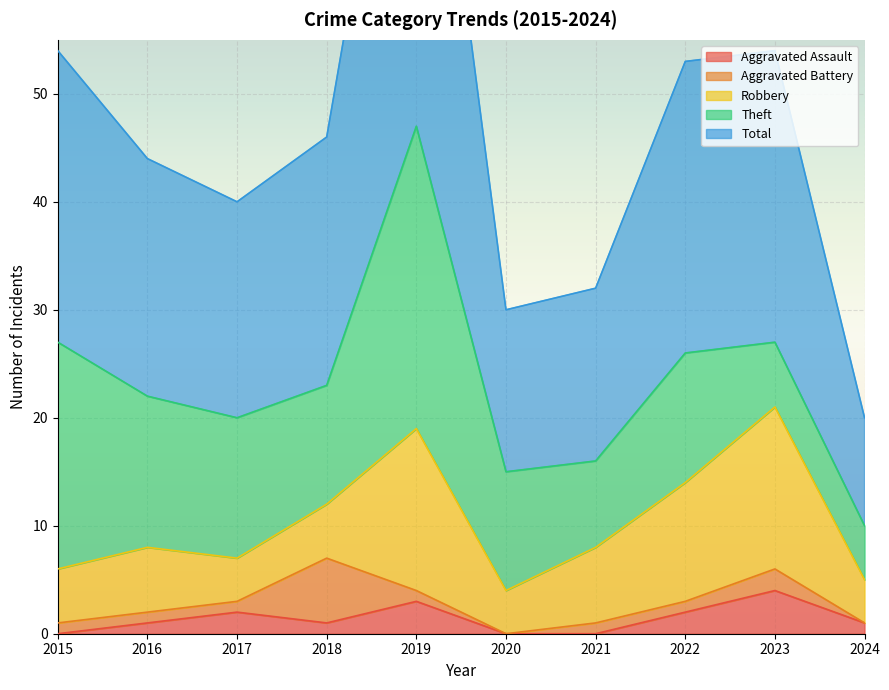

Where is Robbery nearest to the value 9?

2021